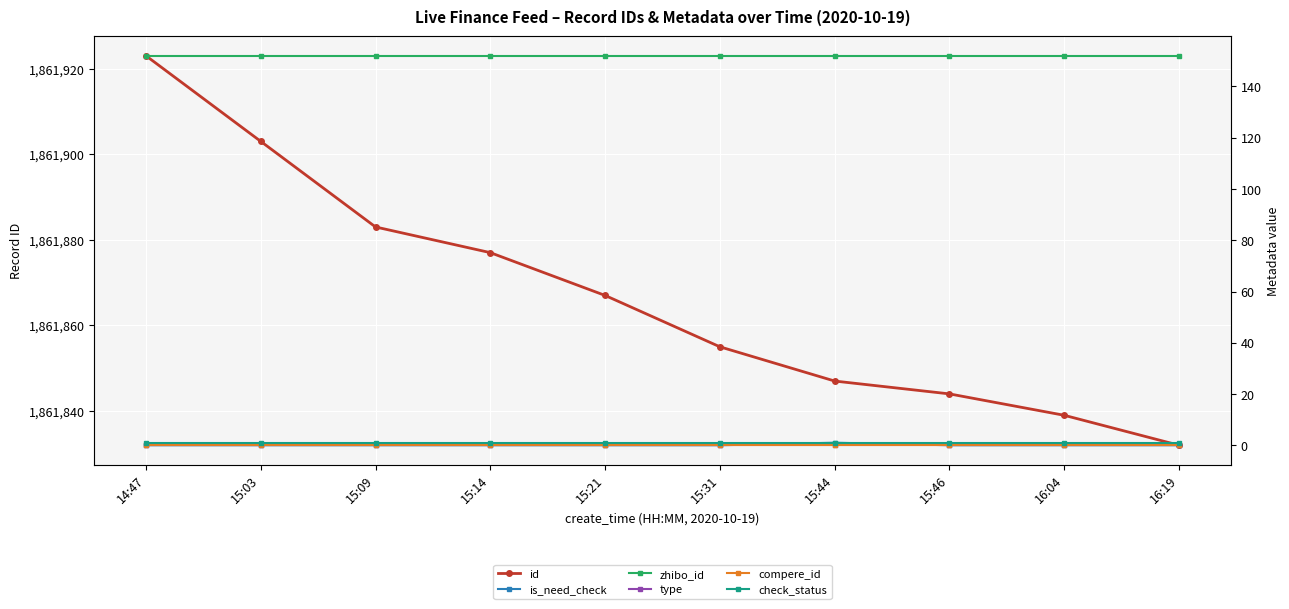

True or false: check_status has a value of 1 at 15:21.

True